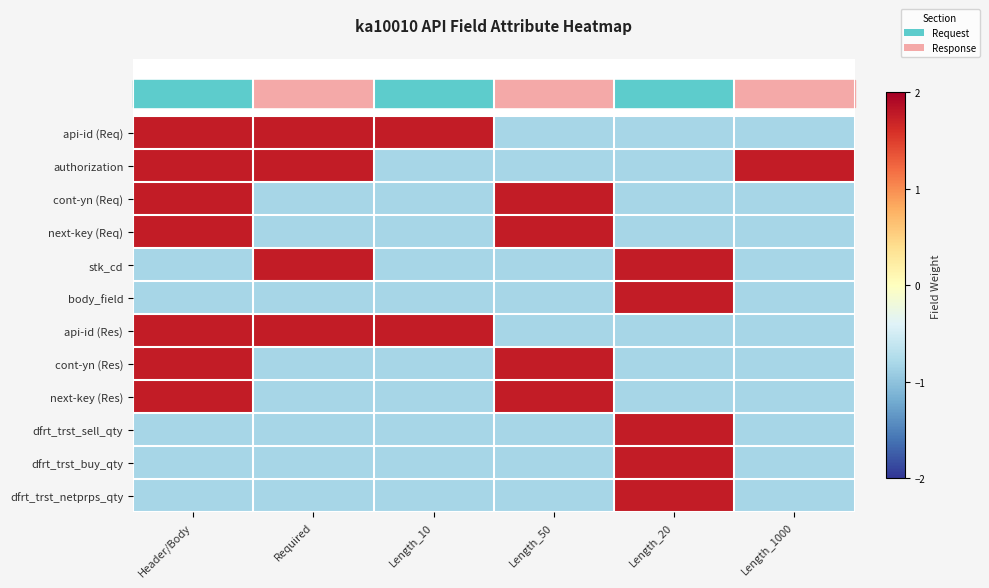

Which has a higher value, Length_50 or Length_1000?

Length_50